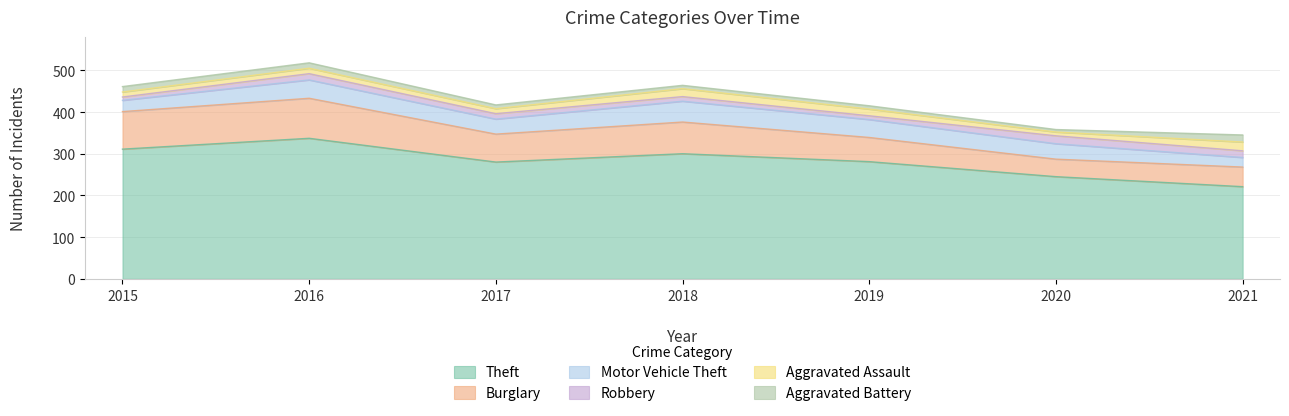

What is the difference between the highest and lowest values at 2016?

324